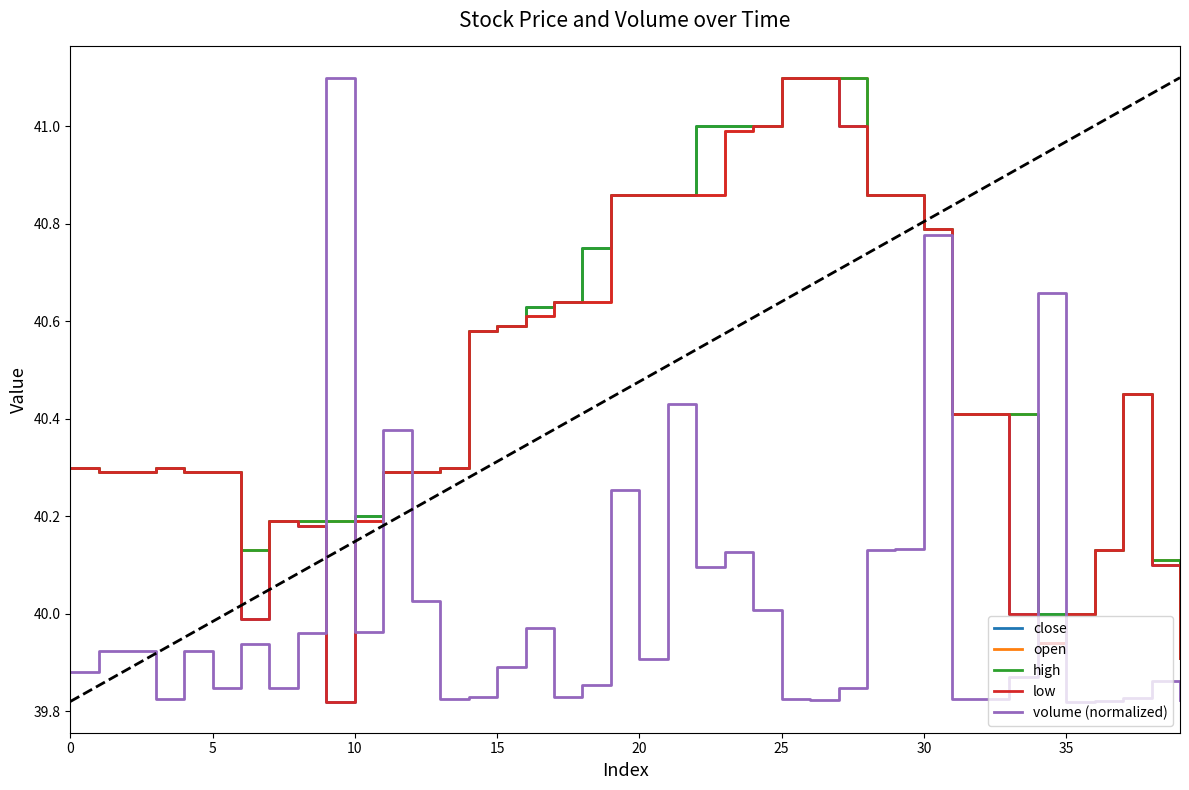

Is this an area chart (filled region under the line)?

No